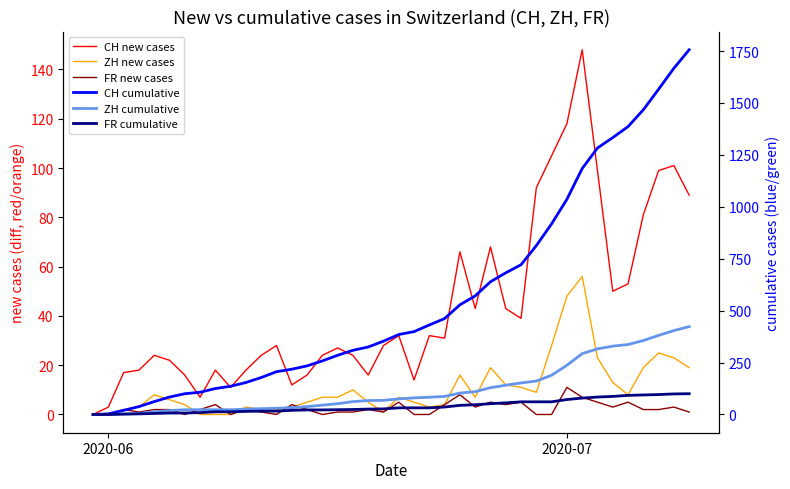

Reading left to right, list all the values displayed in this chart.

CH new cases: 0	3	17	18	24	22	16	7	18	11	18	24	28	12	16	24	27	24	16	28	32	14	32	31	66	43	68	43	39	92	105	118	148	99	50	53	81	99	101	89
ZH new cases: 0	0	2	3	8	6	4	0	0	0	3	2	2	3	5	7	7	10	5	1	7	5	3	4	16	7	19	12	11	9	28	48	56	23	13	8	19	25	23	19
FR new cases: 0	0	2	1	2	2	0	2	4	0	2	1	0	4	2	0	1	1	2	1	5	0	0	4	8	3	5	4	5	0	0	11	7	5	3	5	2	2	3	1
CH cumulative: 0	3	20	38	62	84	100	107	125	136	154	178	206	218	234	258	285	309	325	353	385	399	431	462	528	571	639	682	721	813	918	1036	1184	1283	1333	1386	1467	1566	1667	1756
ZH cumulative: 0	0	2	5	13	19	23	23	23	23	26	28	30	33	38	45	52	62	67	68	75	80	83	87	103	110	129	141	152	161	189	237	293	316	329	337	356	381	404	423
FR cumulative: 0	0	2	3	5	7	7	9	13	13	15	16	16	20	22	22	23	24	26	27	32	32	32	36	44	47	52	56	61	61	61	72	79	84	87	92	94	96	99	100